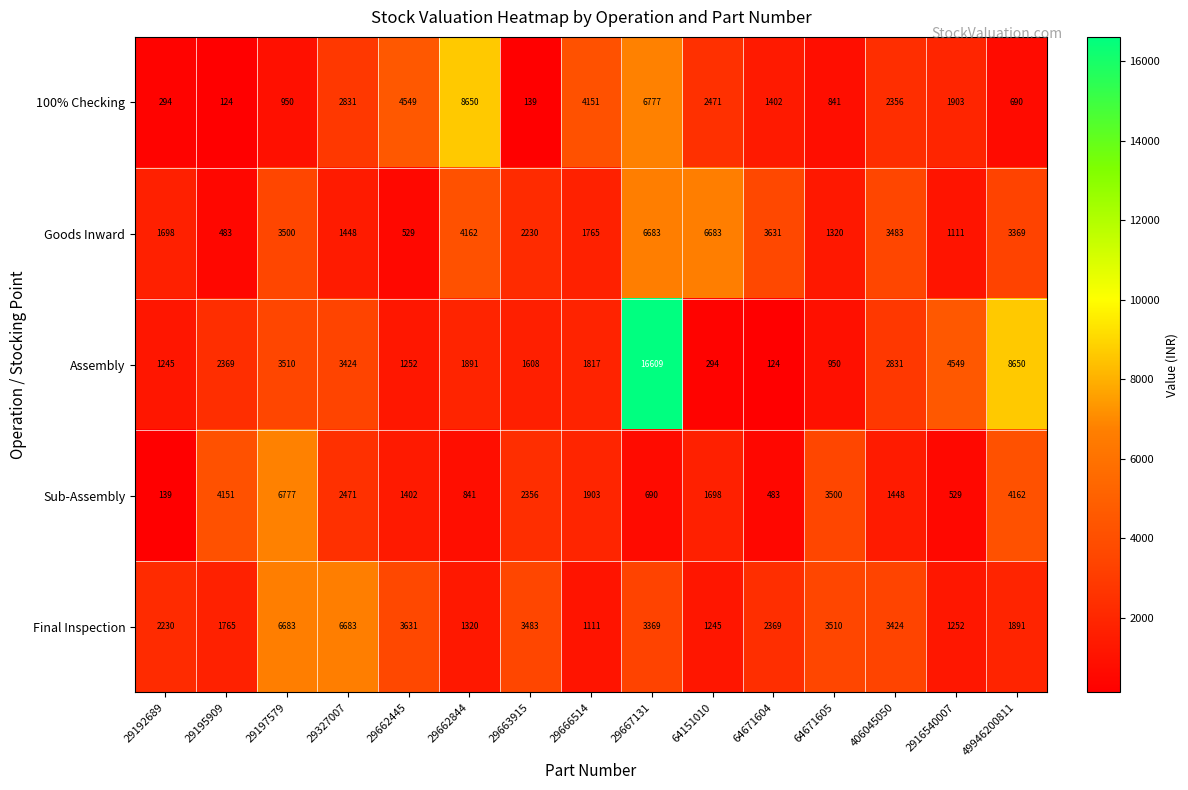

What is the maximum value shown in the chart?

16609